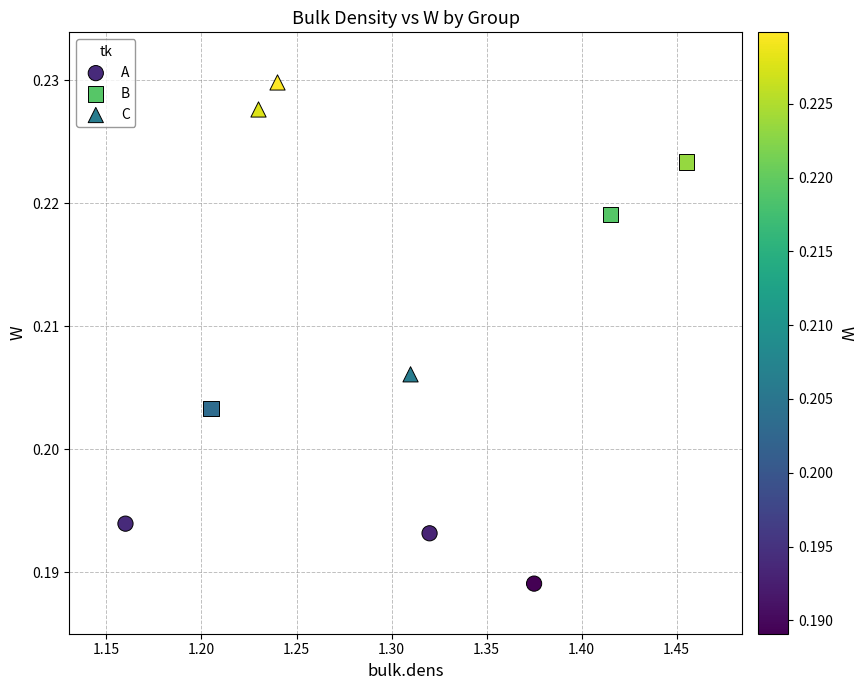

Which series contains the lowest Y value?

A